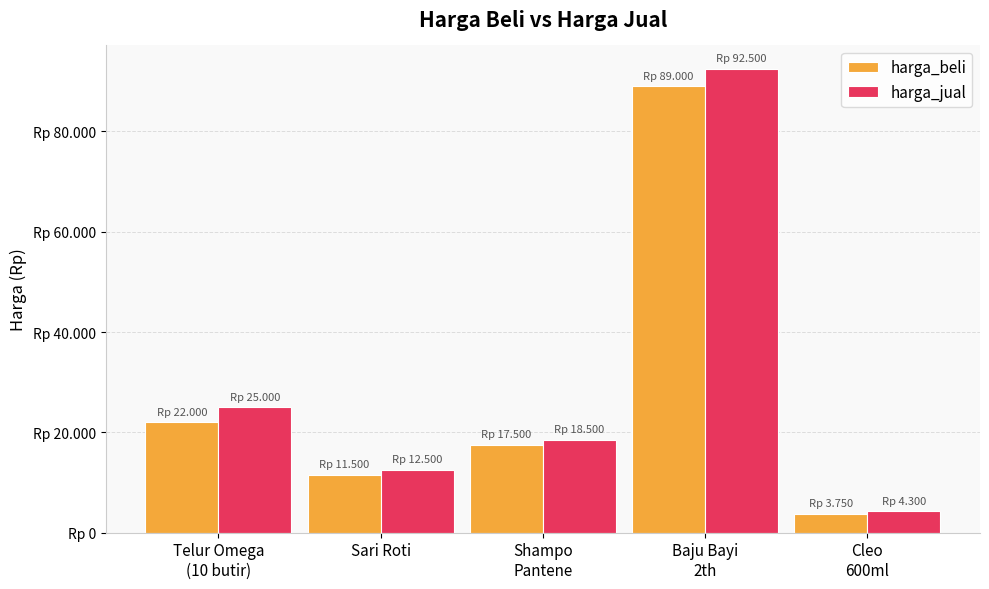

What is the difference between the second highest and second lowest values in the harga_jual series?

12500